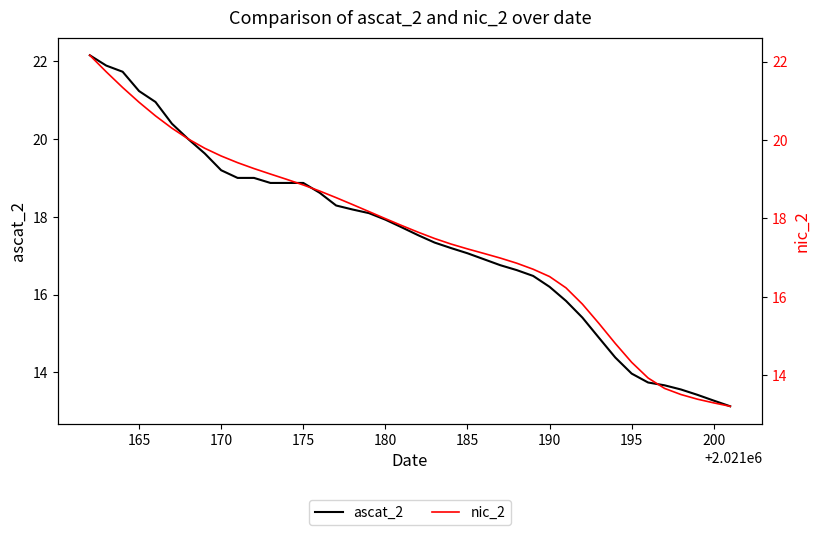

Rank the series by their maximum value, from highest to lowest.

ascat_2, nic_2